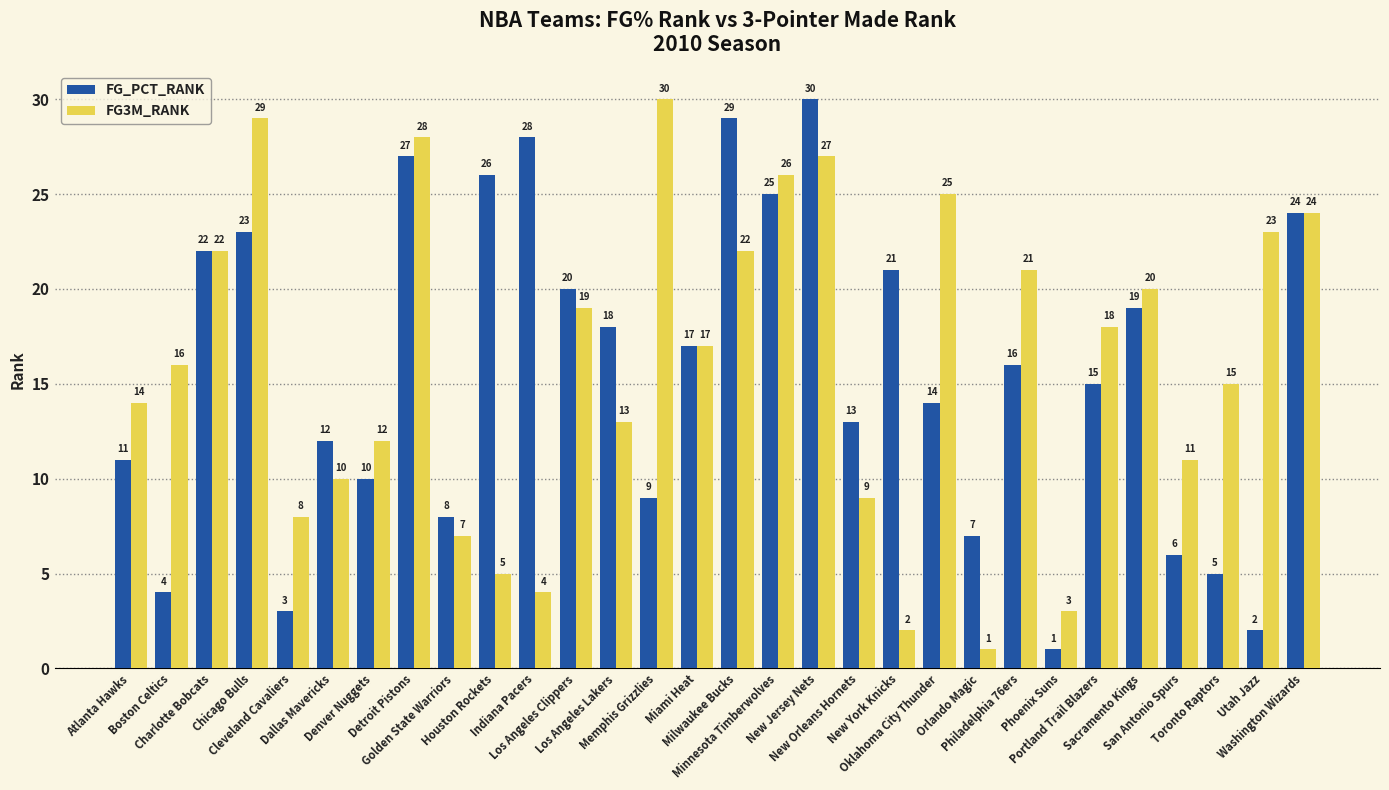

At which label is FG3M_RANK closest to 15?

Toronto Raptors